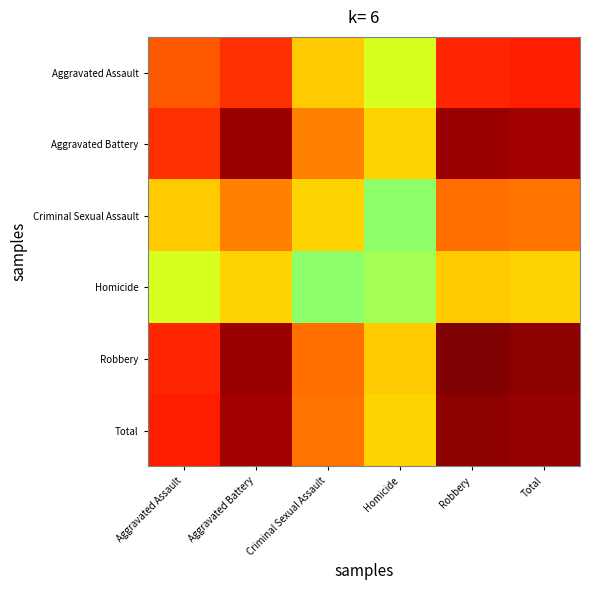

Reading left to right, list all the values displayed in this chart.

Aggravated Assault: Aggravated Assault=0.8	Aggravated Battery=0.9	Criminal Sexual Assault=0.7	Homicide=0.6	Robbery=0.9	Total=0.9
Aggravated Battery: Aggravated Assault=0.9	Aggravated Battery=1.0	Criminal Sexual Assault=0.8	Homicide=0.7	Robbery=1.0	Total=1.0
Criminal Sexual Assault: Aggravated Assault=0.7	Aggravated Battery=0.8	Criminal Sexual Assault=0.7	Homicide=0.5	Robbery=0.8	Total=0.8
Homicide: Aggravated Assault=0.6	Aggravated Battery=0.7	Criminal Sexual Assault=0.5	Homicide=0.5	Robbery=0.7	Total=0.7
Robbery: Aggravated Assault=0.9	Aggravated Battery=1.0	Criminal Sexual Assault=0.8	Homicide=0.7	Robbery=1.0	Total=1.0
Total: Aggravated Assault=0.9	Aggravated Battery=1.0	Criminal Sexual Assault=0.8	Homicide=0.7	Robbery=1.0	Total=1.0